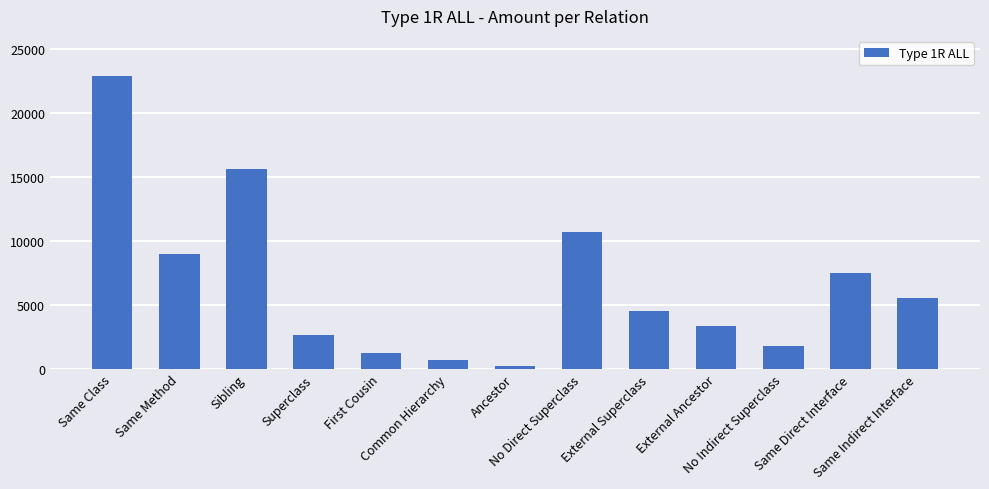

What position from the left is No Direct Superclass?

8